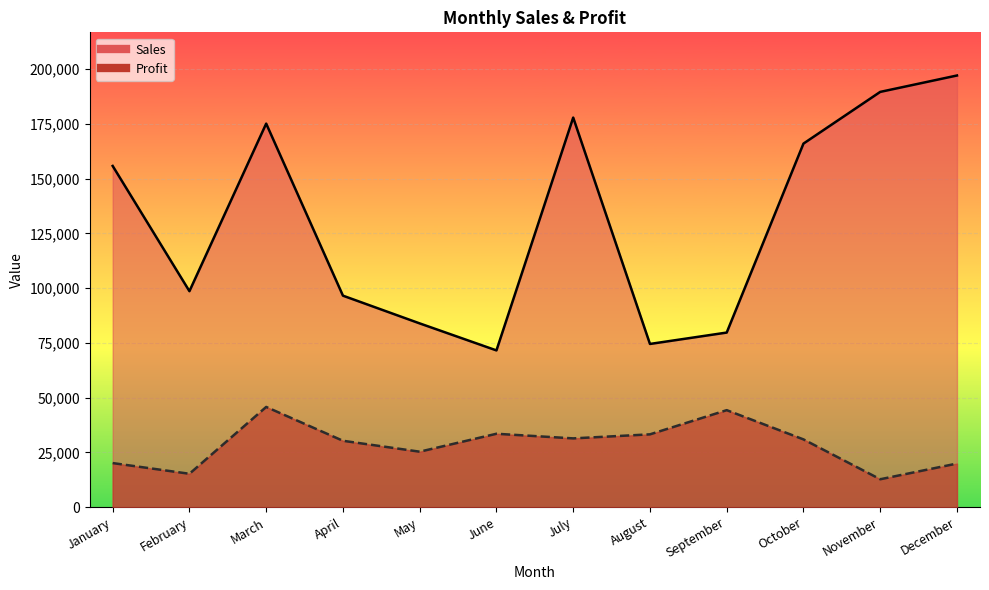

Which series changed the most between March and July?

Profit